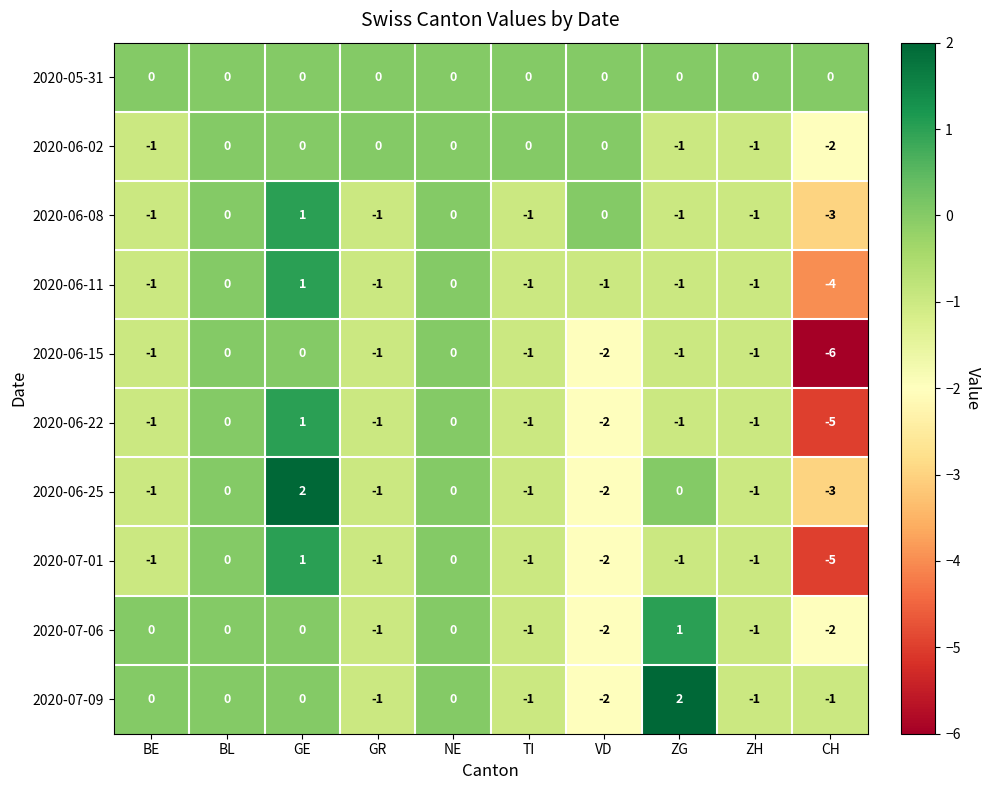

What is the difference between the highest and lowest values at ZG?

3